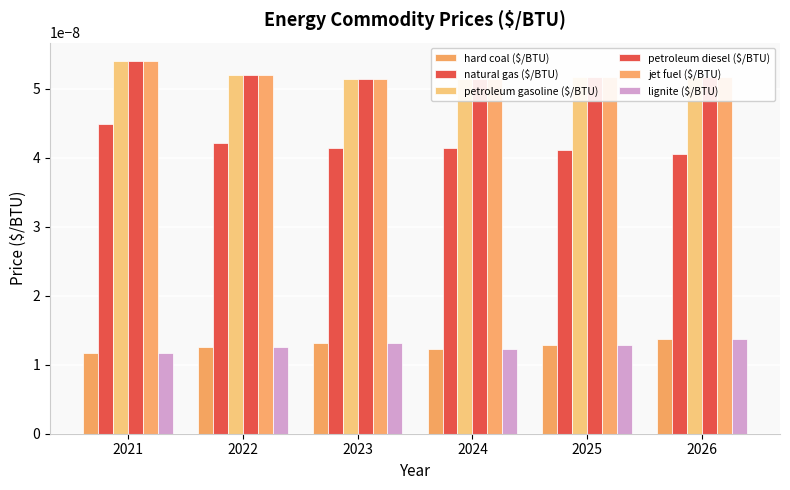

Between 2023 and 2024, which series saw the biggest shift?

hard coal ($/BTU)